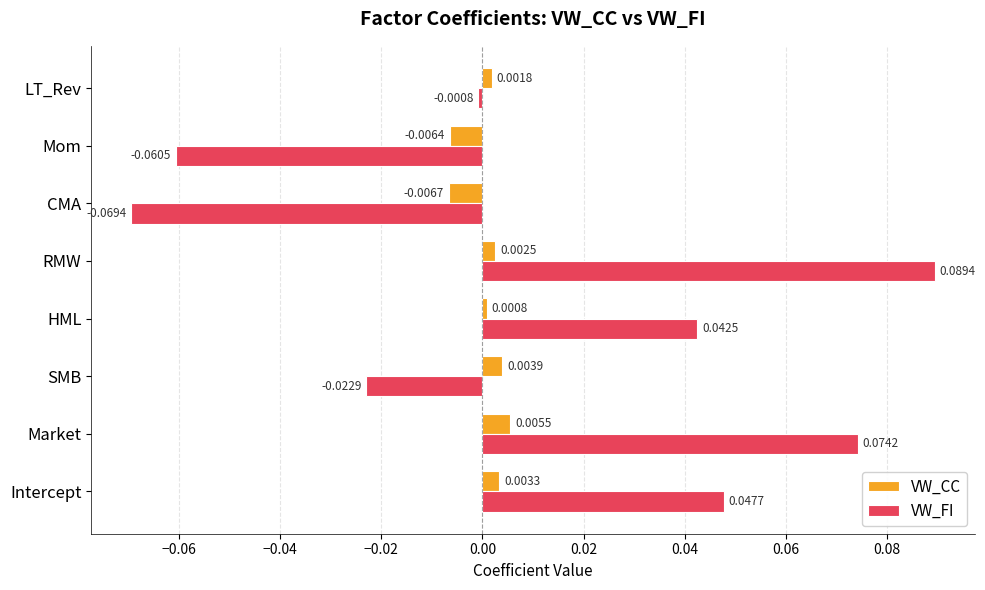

Rank the categories by VW_CC value from highest to lowest.

Market, SMB, Intercept, RMW, LT_Rev, HML, Mom, CMA